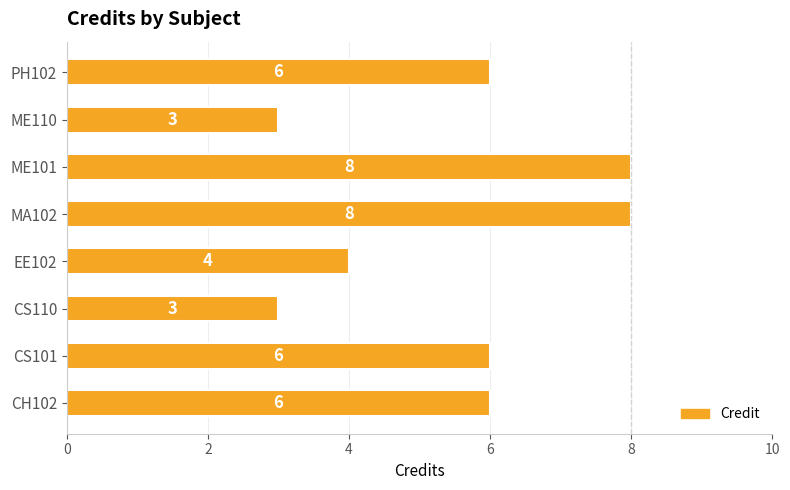

What is the average value?

6